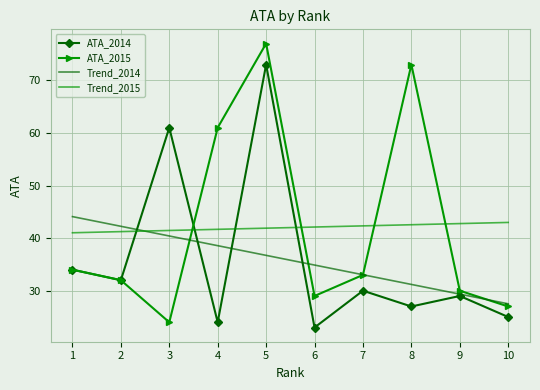

Is the value of Trend_2015 at 4 greater than the value of ATA_2015 at 6?

Yes